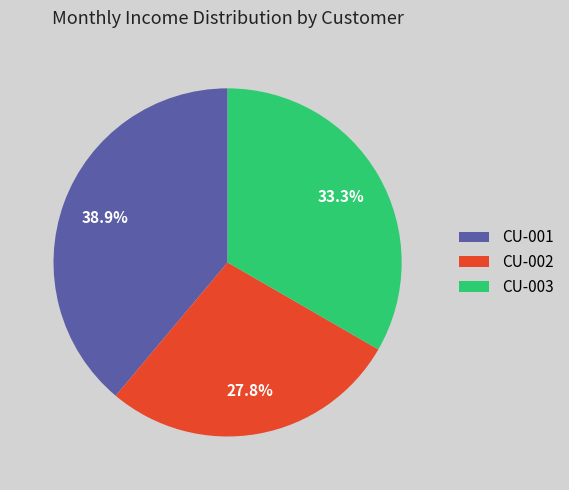

Combined, do CU-003 and CU-001 account for over 50%?

Yes